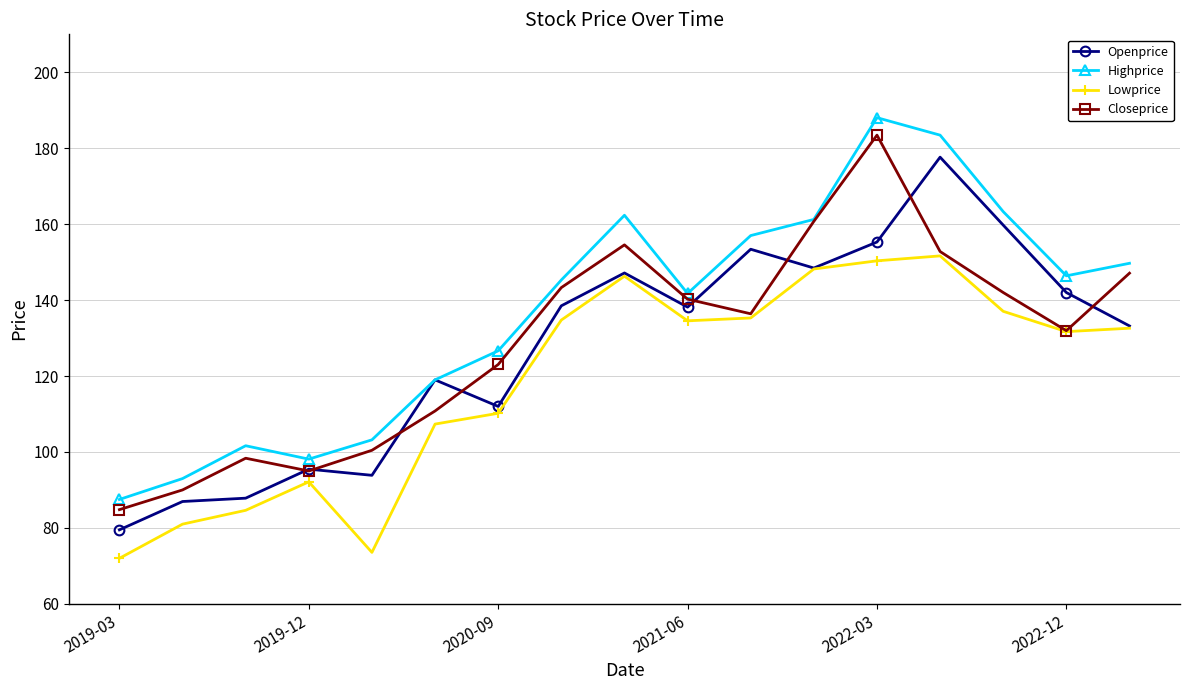

What is the average value of the Openprice series?

127.5